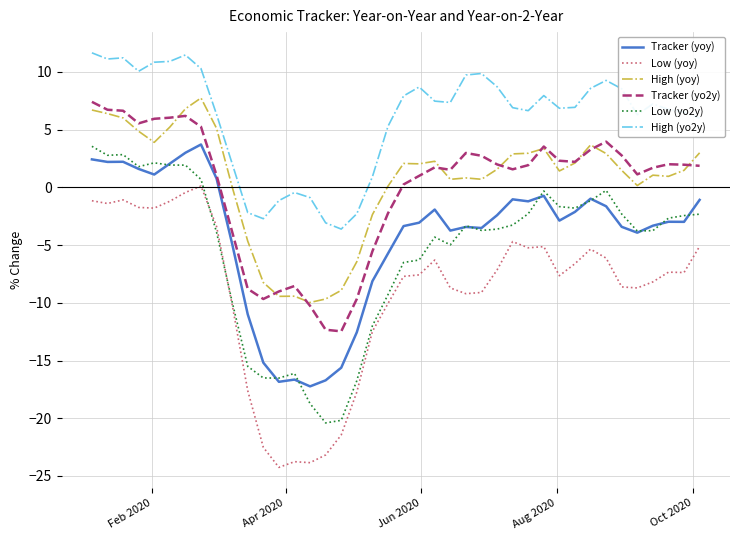

True or false: Tracker (yo2y) and Low (yoy) intersect in this chart.

False